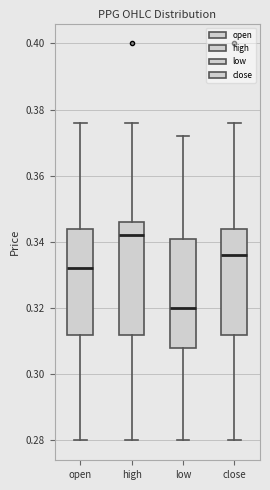

Which box's median line is the lowest?

low